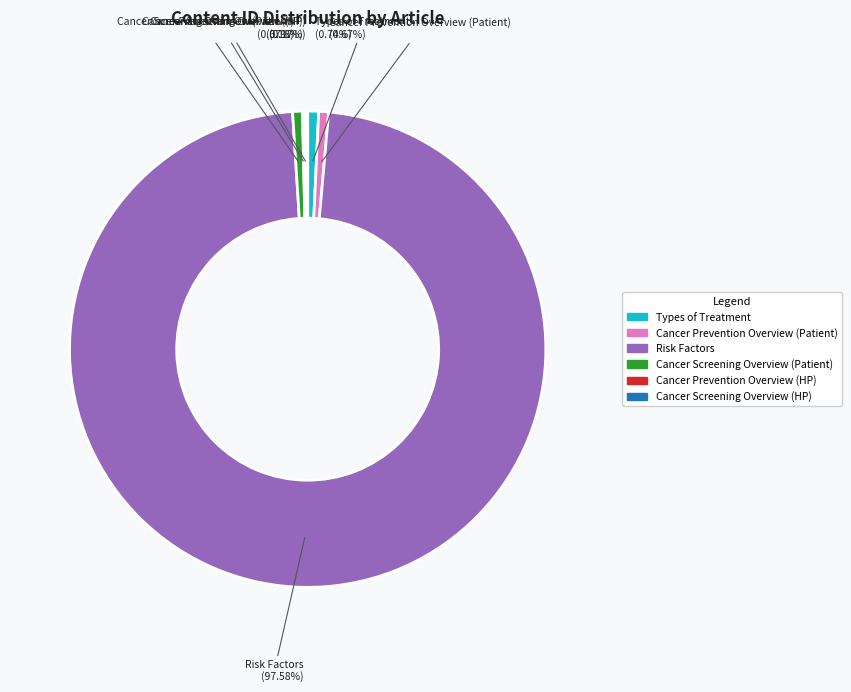

Which slice is the largest?

Risk Factors